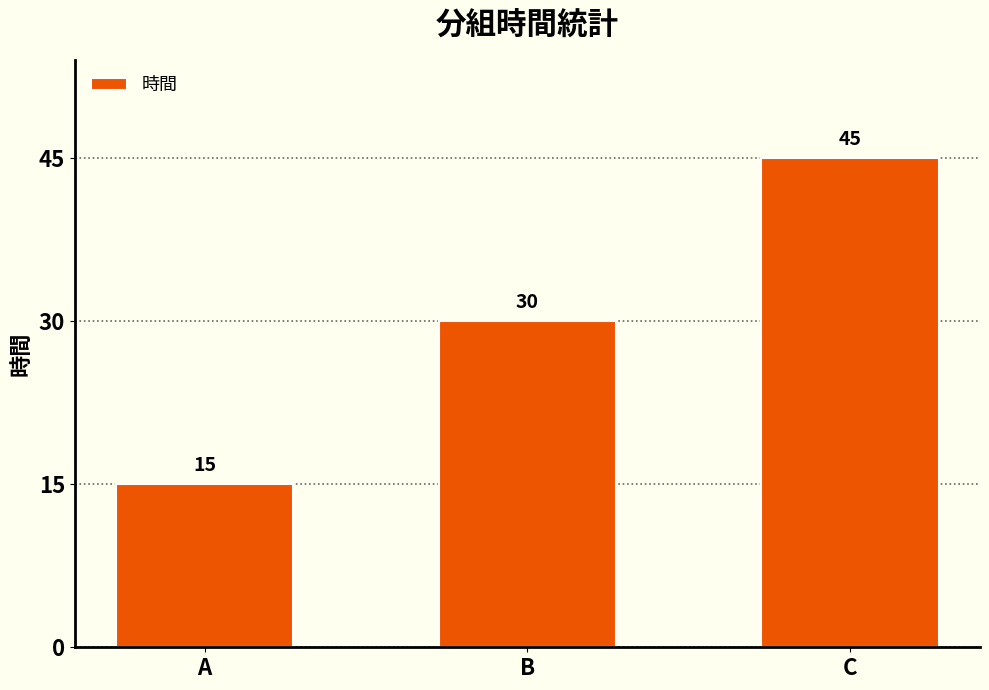

Is it true that the value at B is 30?

True